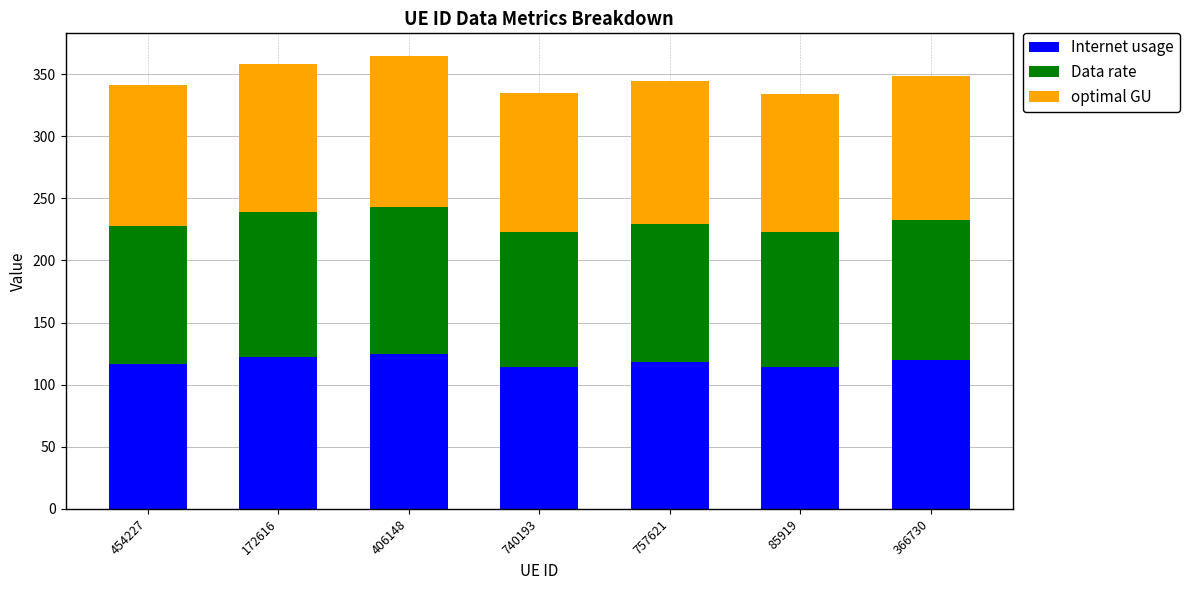

What is the total value across all series at 172616?

358.0